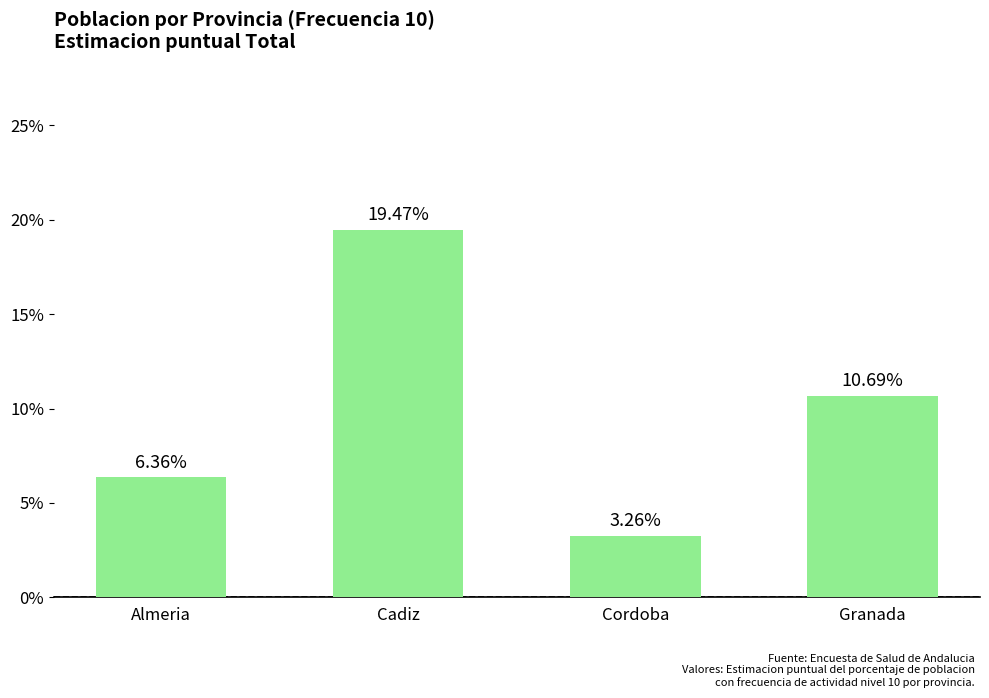

What is the greatest value displayed?

19.5